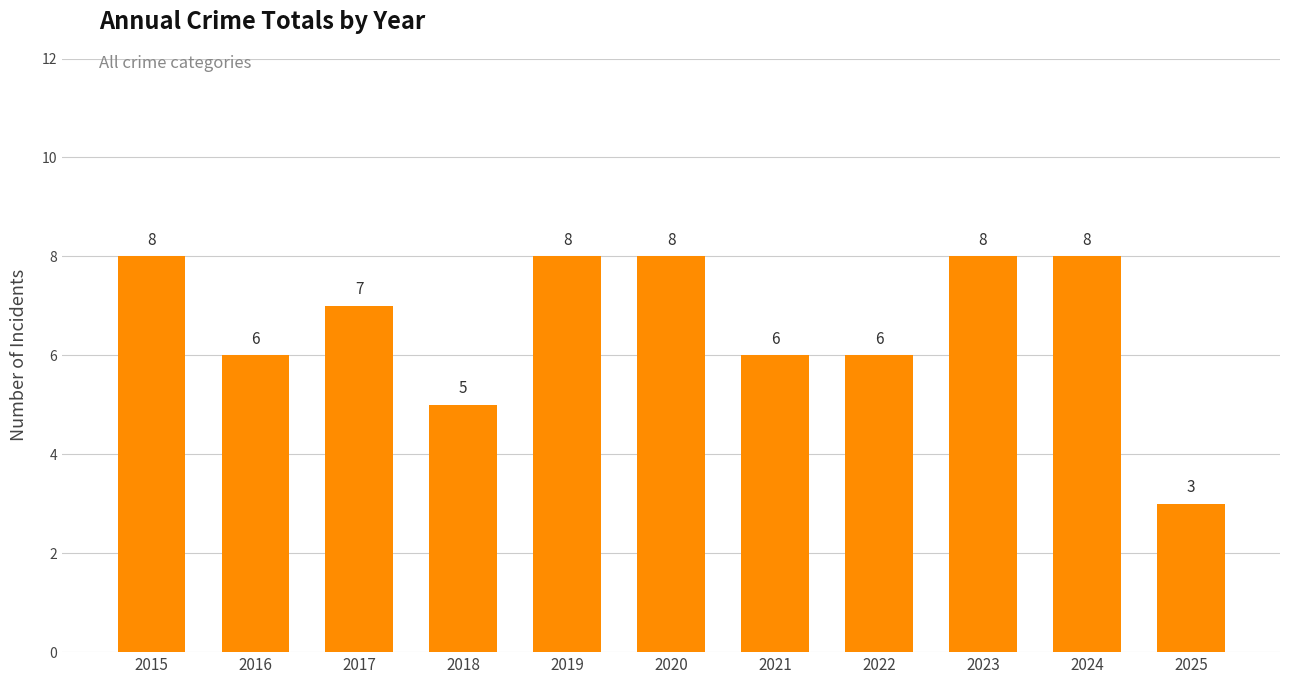

True or false: the data shows 3 at 2021.

False